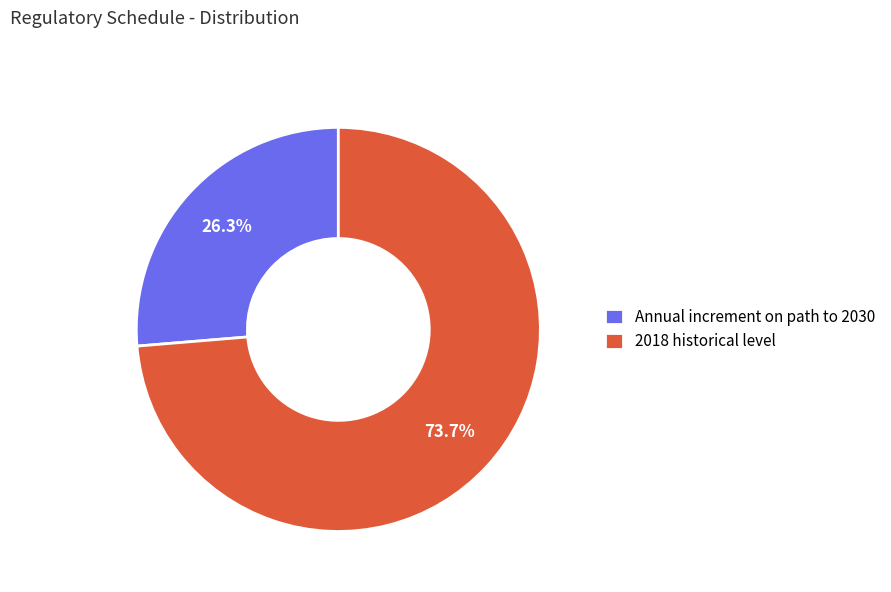

Rank the categories by value from highest to lowest.

2018 historical level, Annual increment on path to 2030